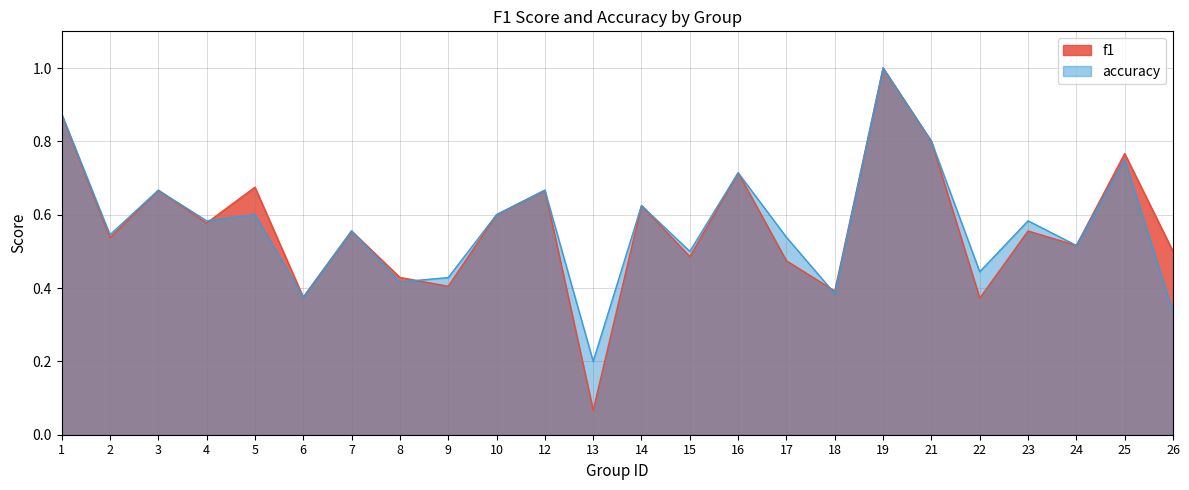

At how many categories does at least one series exceed 0?

24